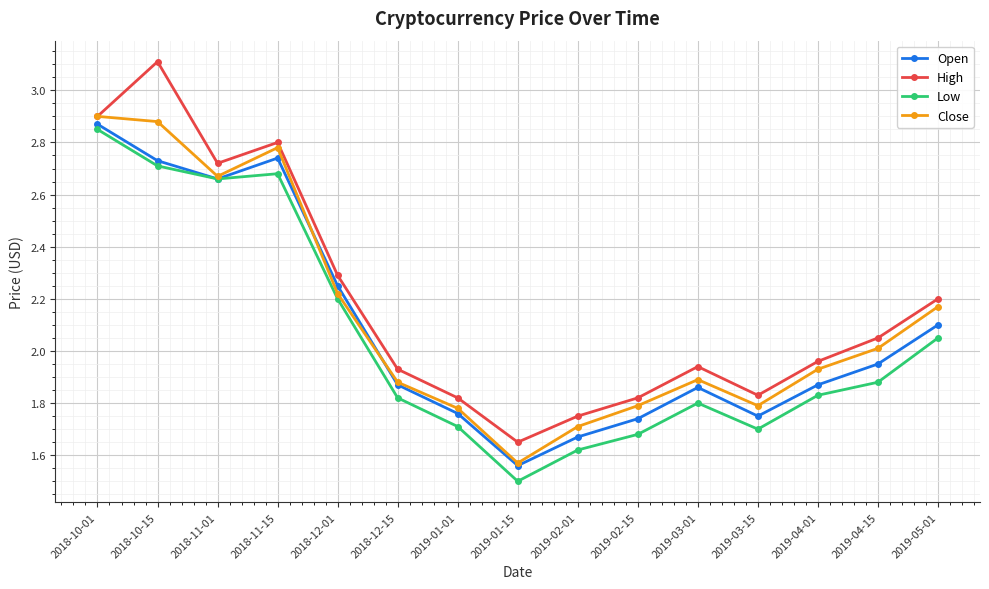

Where is the first local maximum for High?

2018-10-15